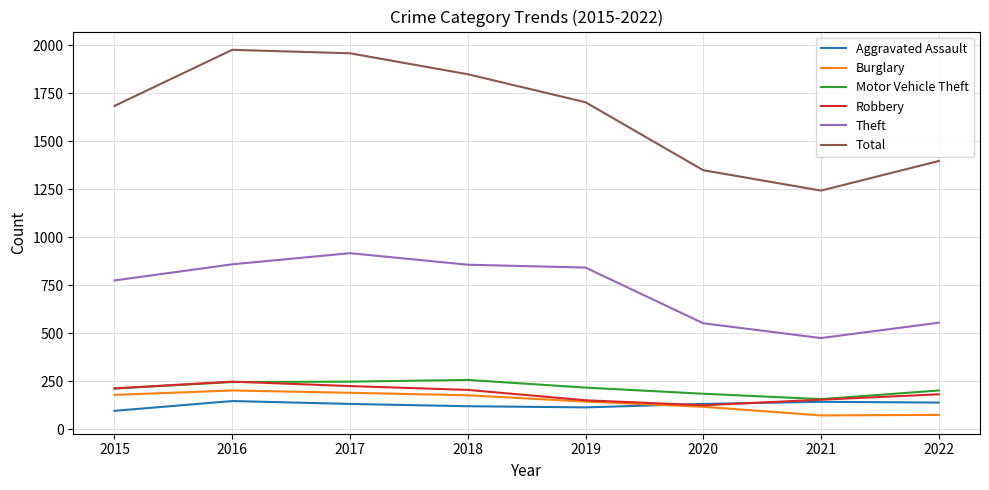

Rank the series at 2018 from highest to lowest value.

Total, Theft, Motor Vehicle Theft, Robbery, Burglary, Aggravated Assault